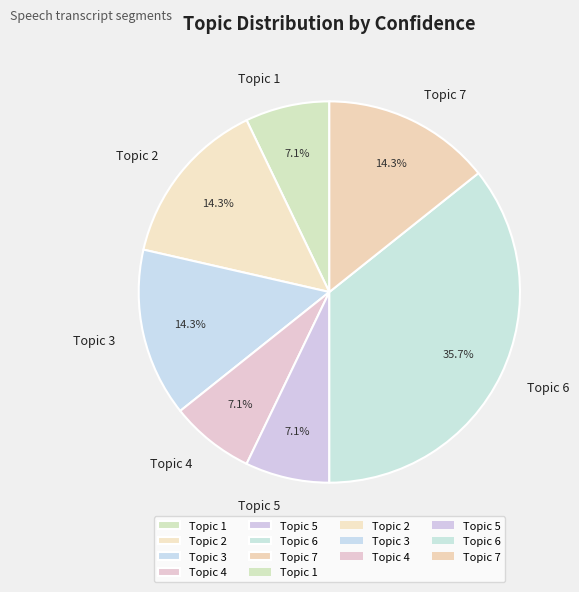

Between Topic 5 and Topic 3, which is larger?

Topic 3